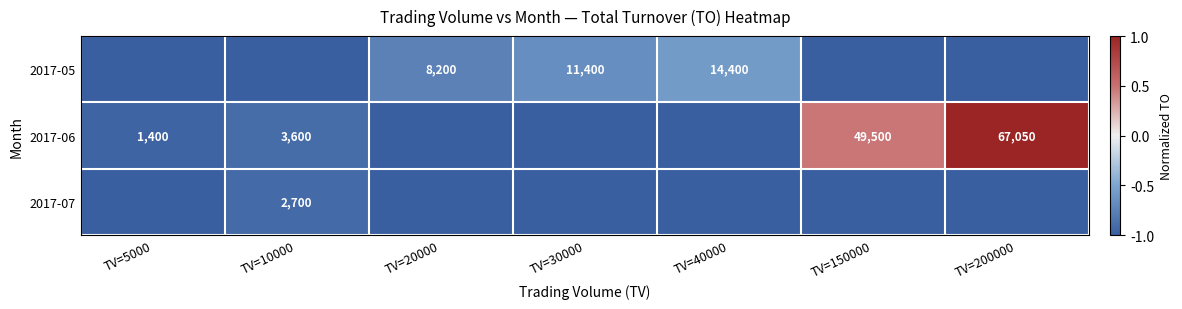

Is the value of 2017-06 at TV=5000 greater than the value of 2017-05 at TV=20000?

No